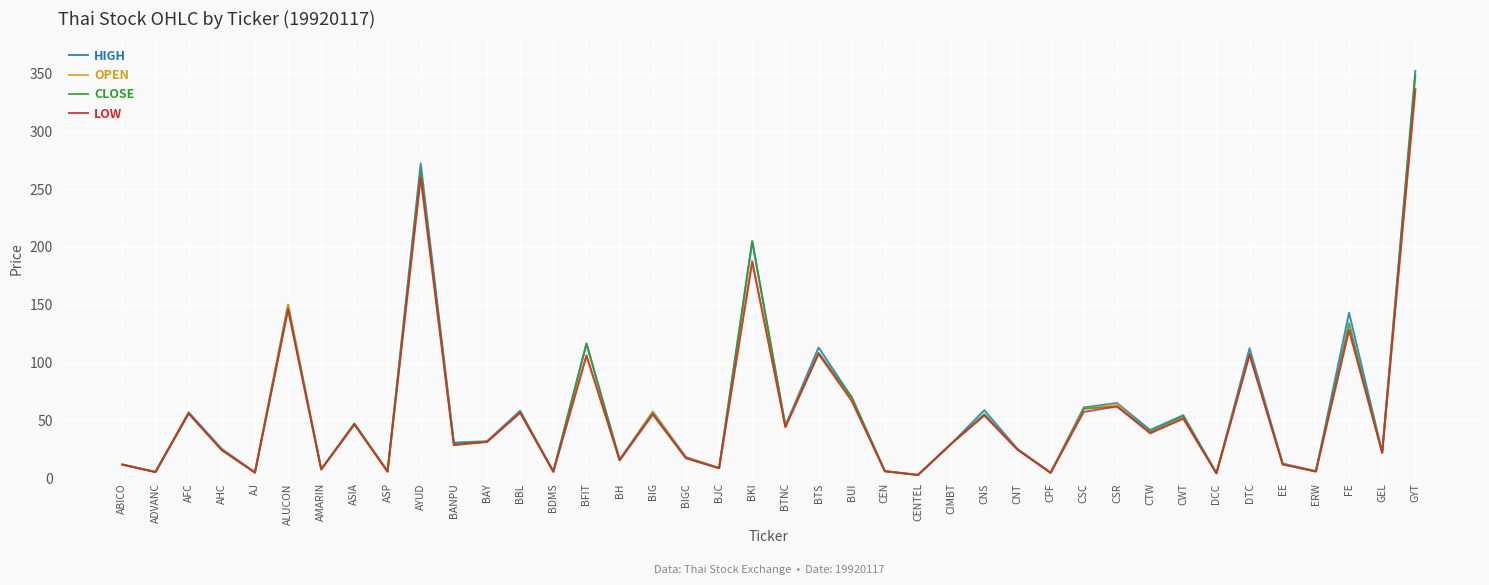

What is the spread (max minus min) of values at FE?

15.0